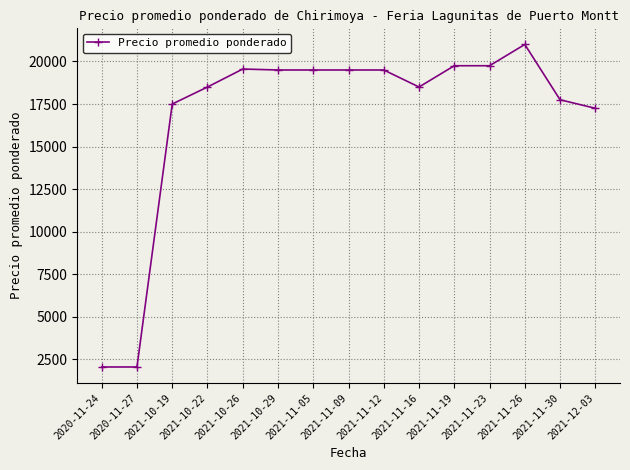

What is the label of the 6th point from the left?

2021-10-29